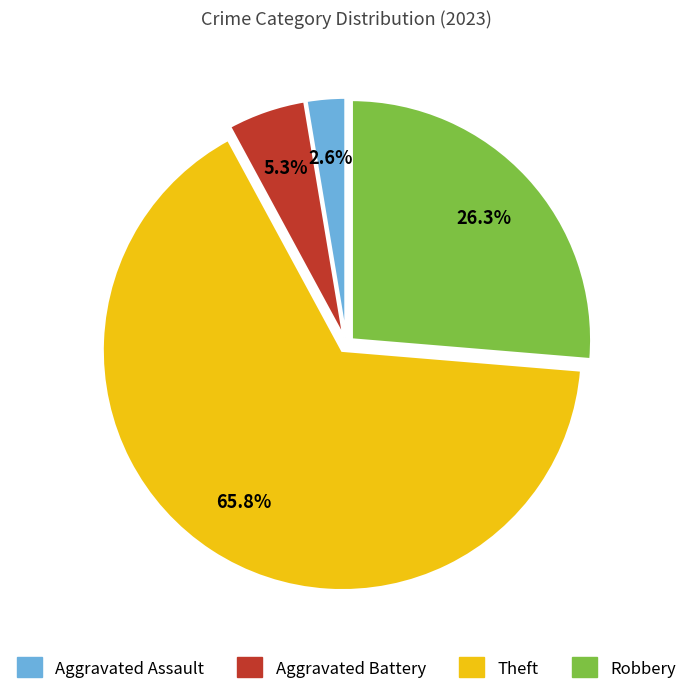

The Robbery slice represents 26% of the pie. True or false?

True